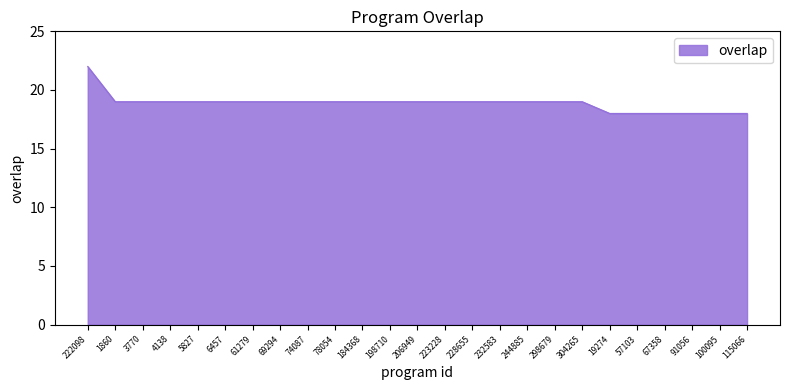

What is the change in value from 222098 to 304265?

-3